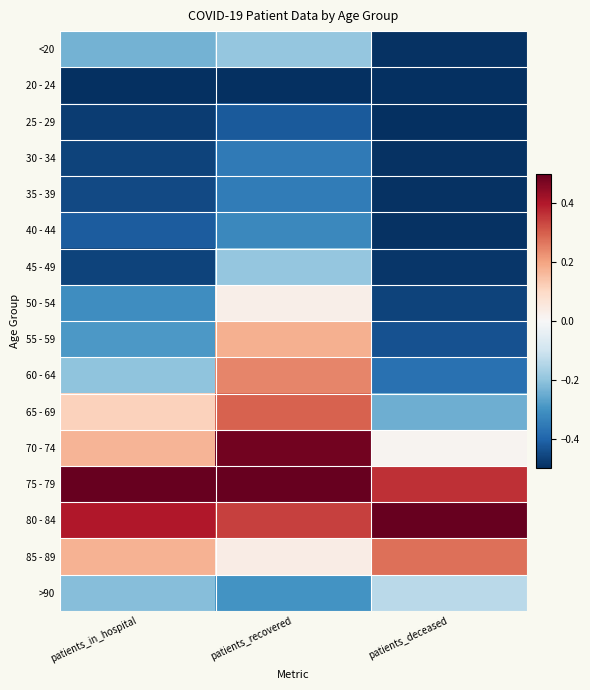

List the series in order of their peak value, lowest first.

20 - 24, 25 - 29, 30 - 34, 35 - 39, 40 - 44, 45 - 49, <20, >90, 50 - 54, 55 - 59, 60 - 64, 85 - 89, 65 - 69, 70 - 74, 75 - 79, 80 - 84